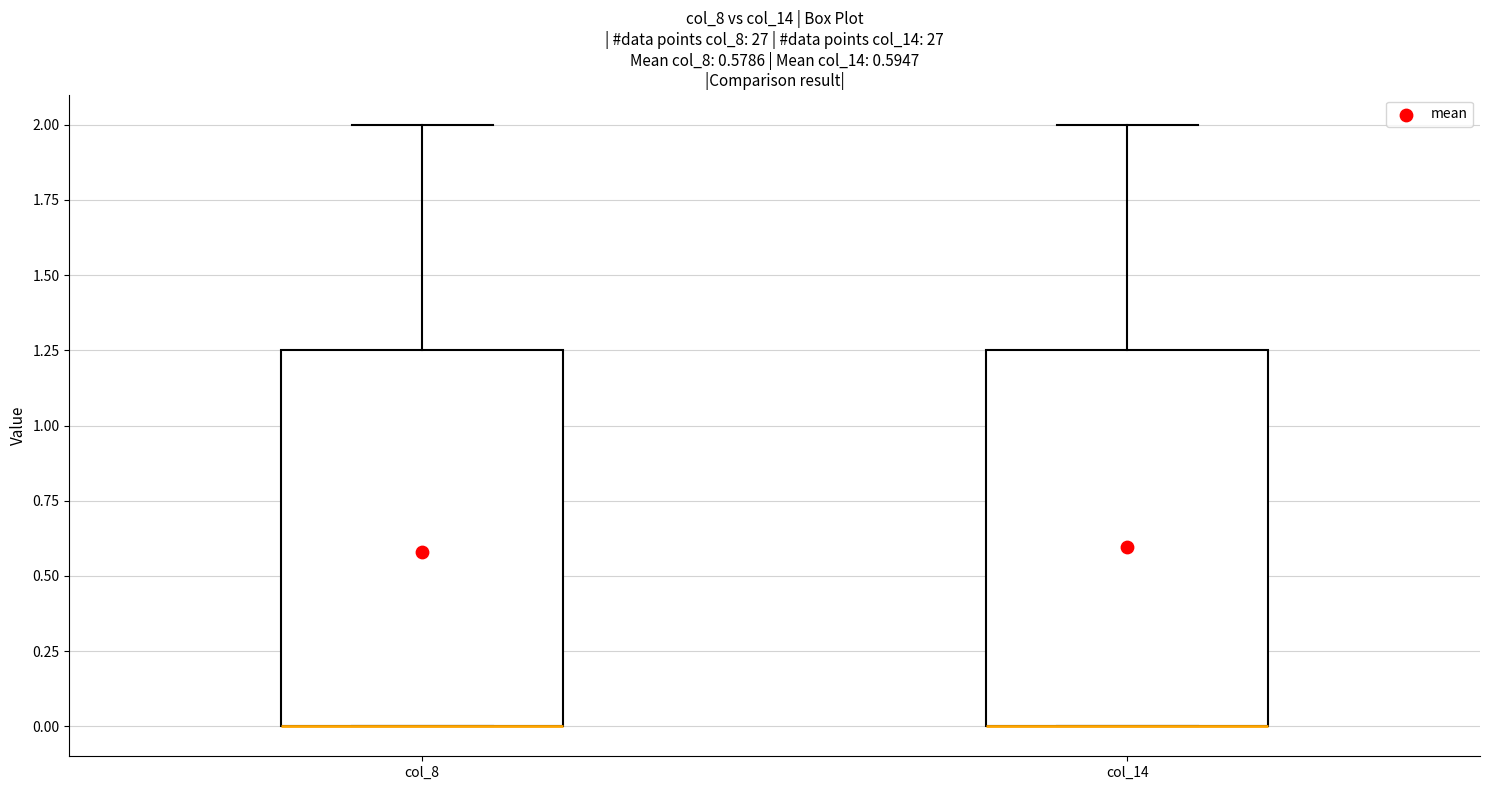

Reading left to right, transcribe this box plot: for each box, give where its median line is, the range the box spans, and where its two whiskers end, as read against the y-axis. The values are not printed on the chart, so give them approximately, as read against the axis.

col_8: median 0.00 (drawn on the box's lower edge), box 0.00 to 1.25, whiskers 0.00 to 2.00
col_14: median 0.00 (drawn on the box's lower edge), box 0.00 to 1.25, whiskers 0.00 to 2.00